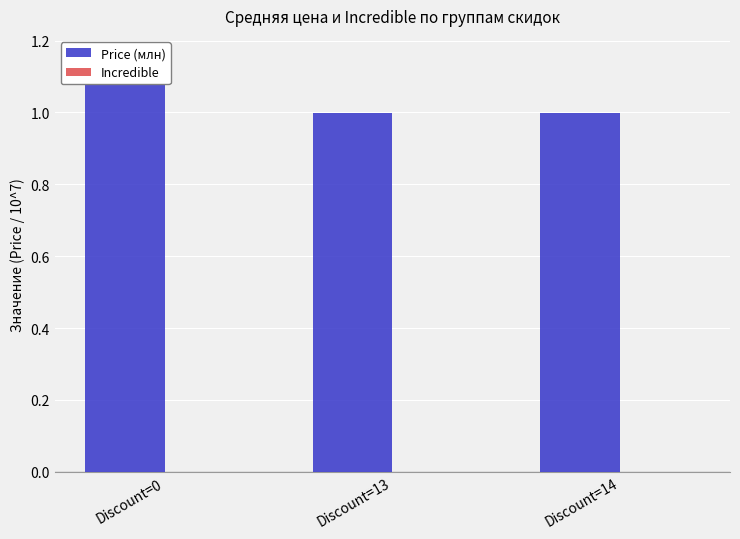

What is the highest value of the Price (млн) series?

1.2